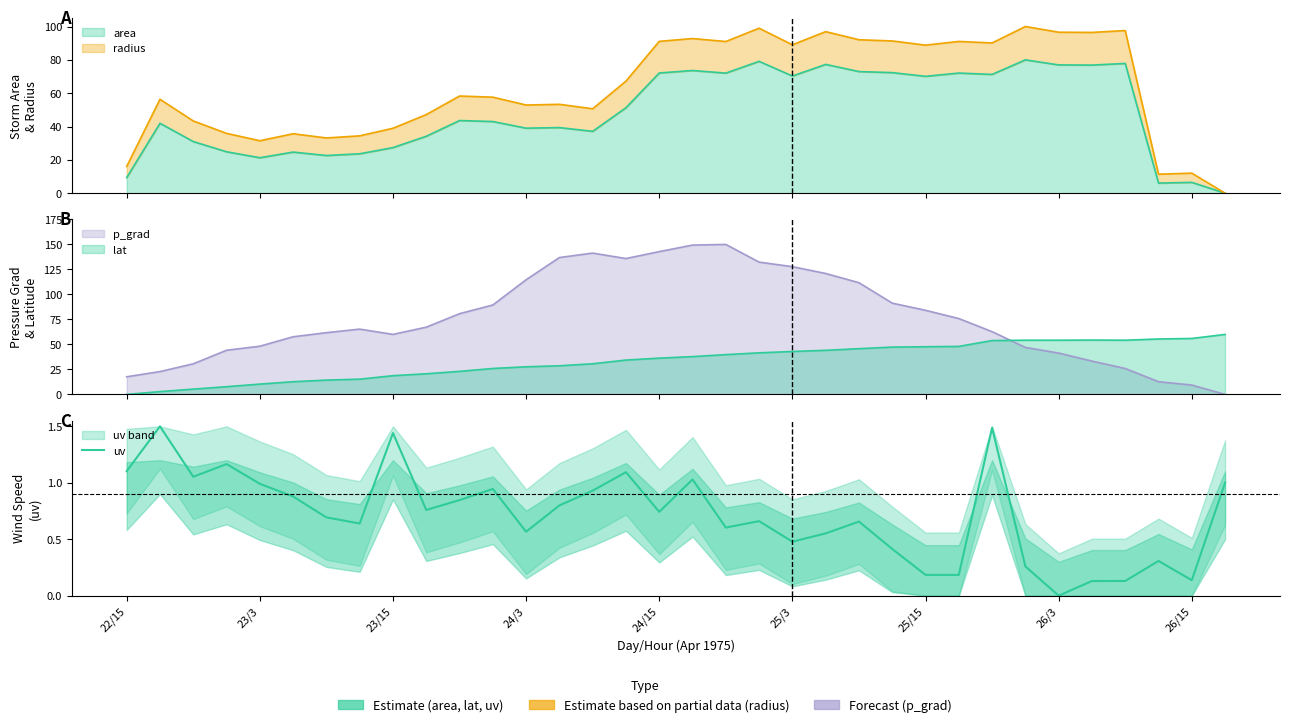

What is the difference between the maximum and minimum values?

1.5